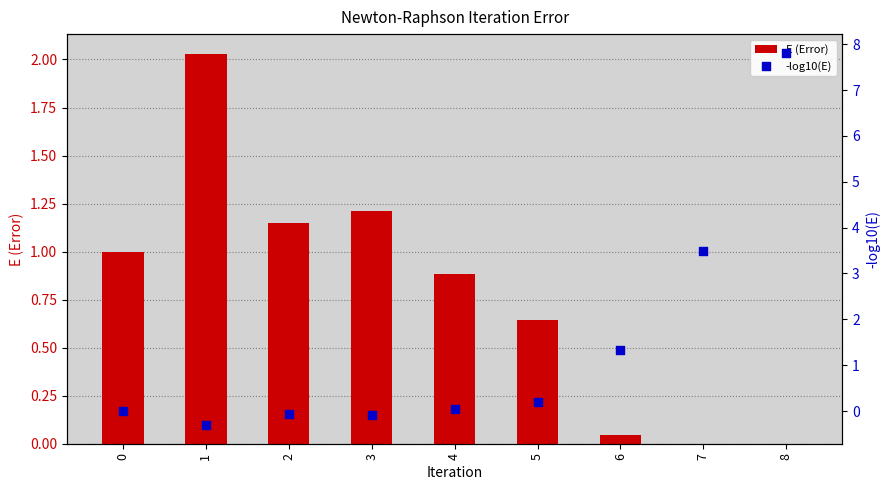

Which series has the widest spread of Y values?

-log10(E)